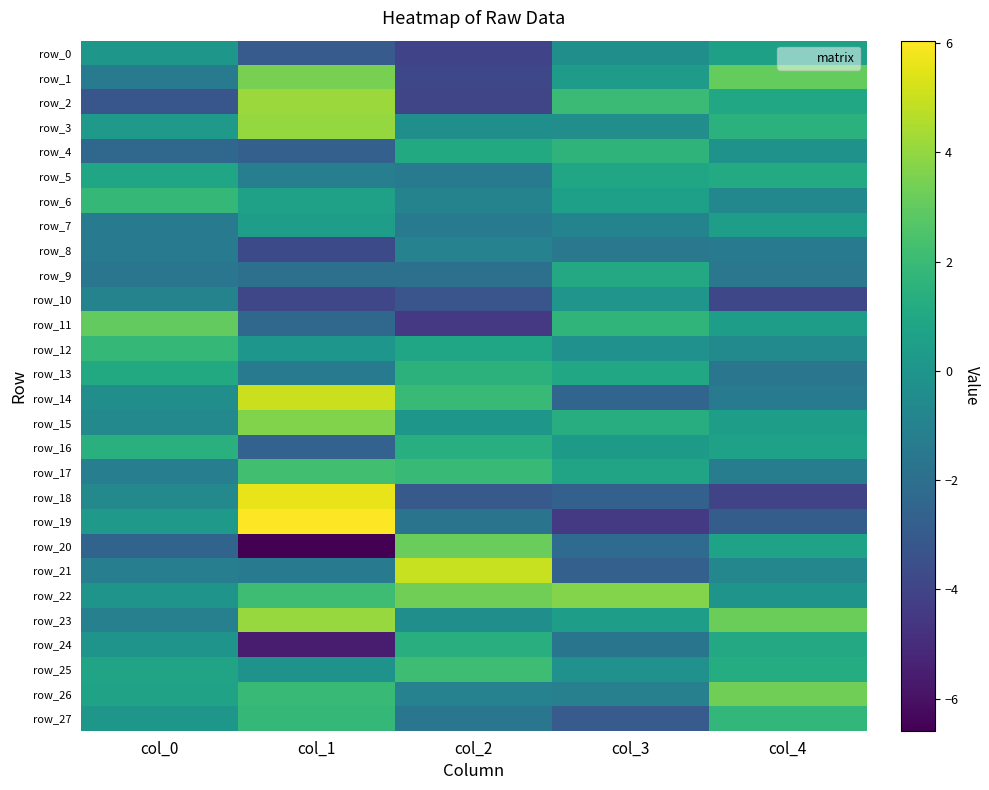

The value of row_11 at col_2 is -6.7. True or false?

False